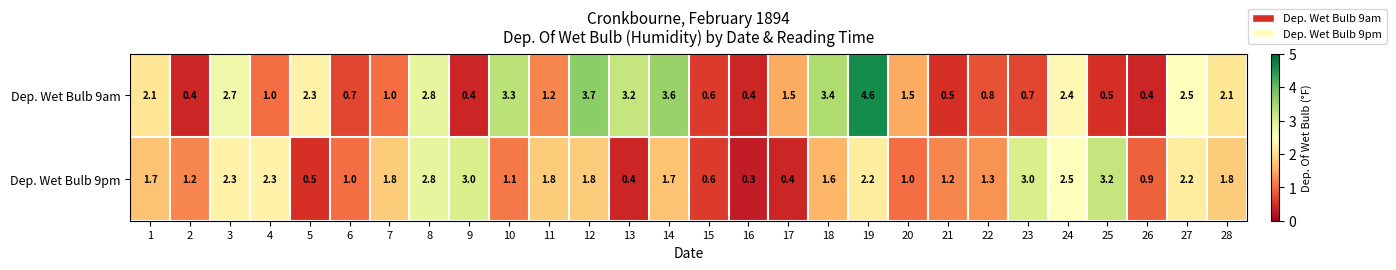

What is the sum of all Dep. Wet Bulb 9am values?

50.3